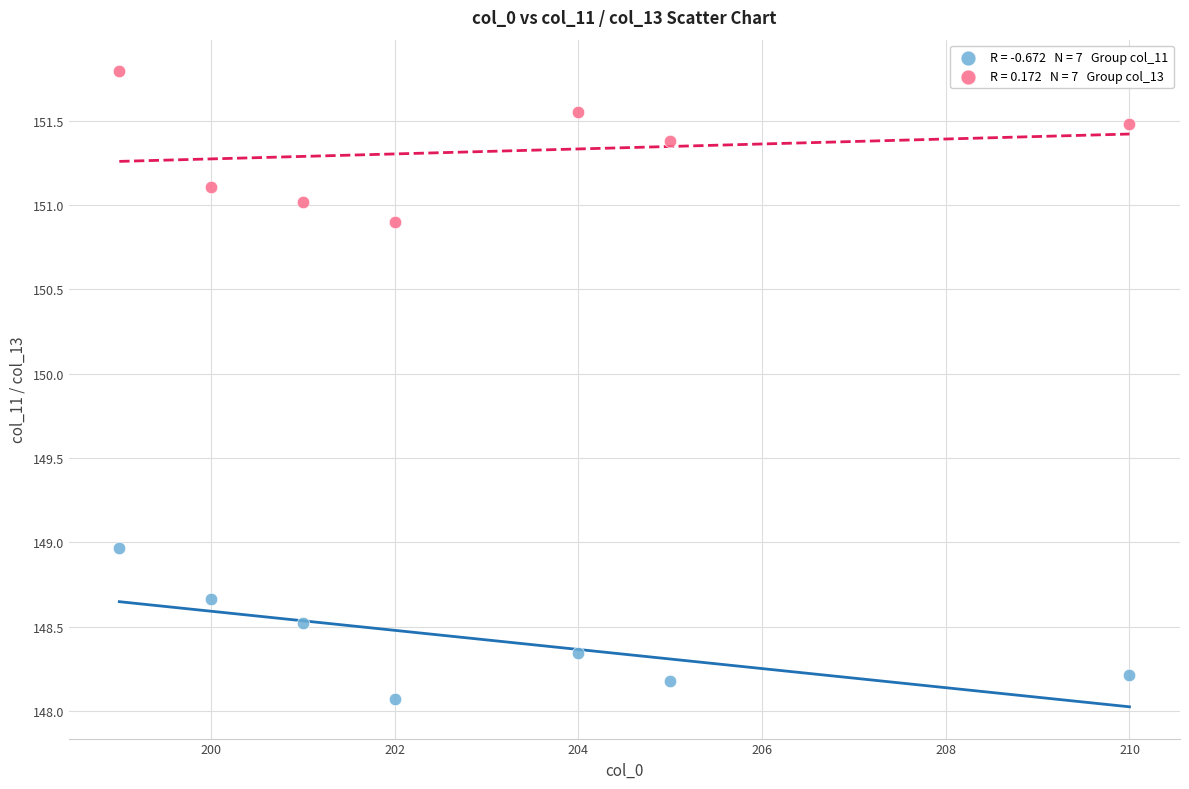

Across all data points, what is the range of X values (max minus min)?

11.0